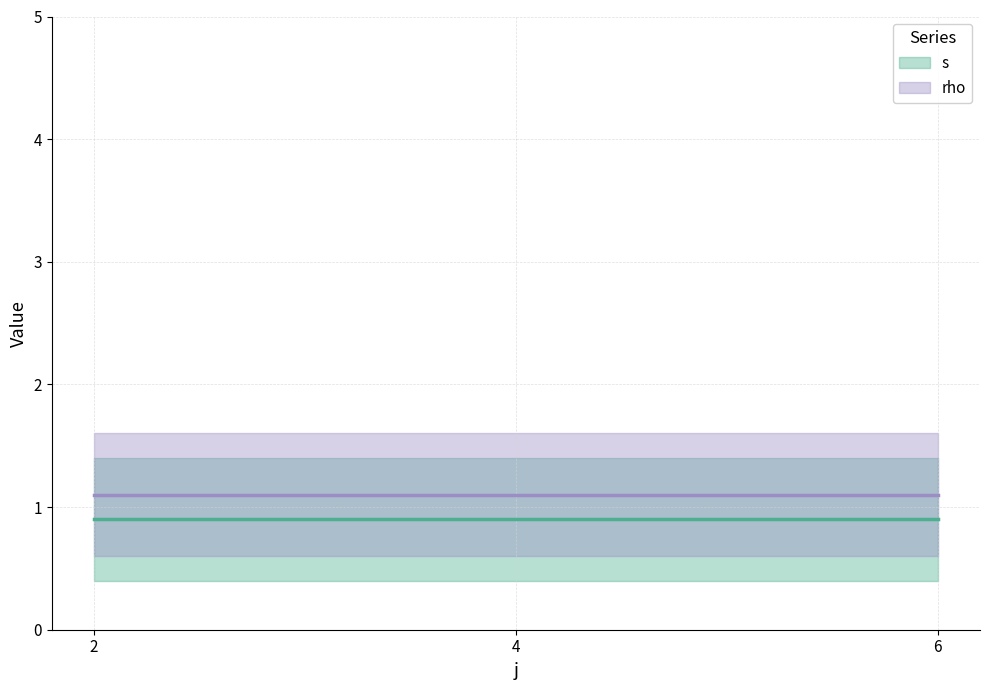

Which category has the highest value across all series?

2